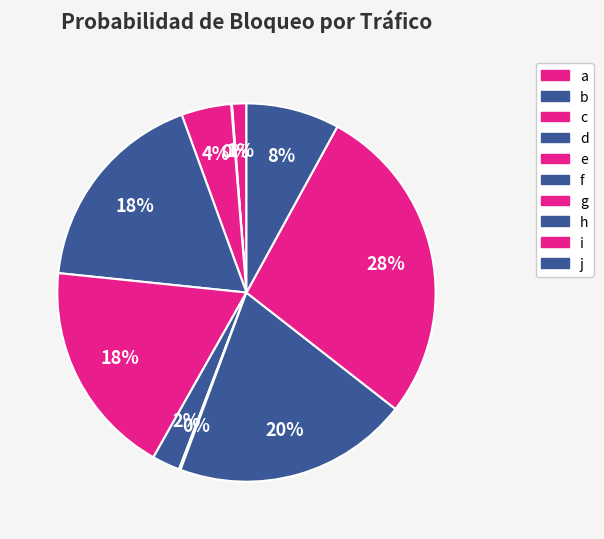

Which category has the smallest portion of the pie?

b